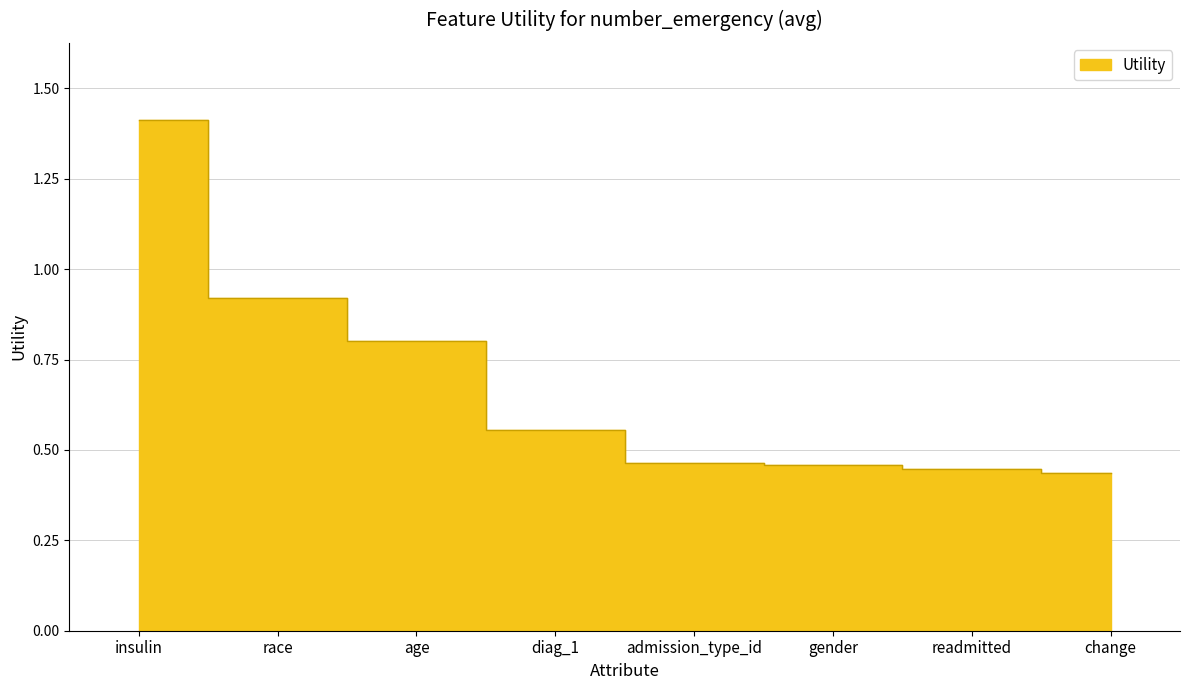

What is the sum of the values at insulin and change?

1.8